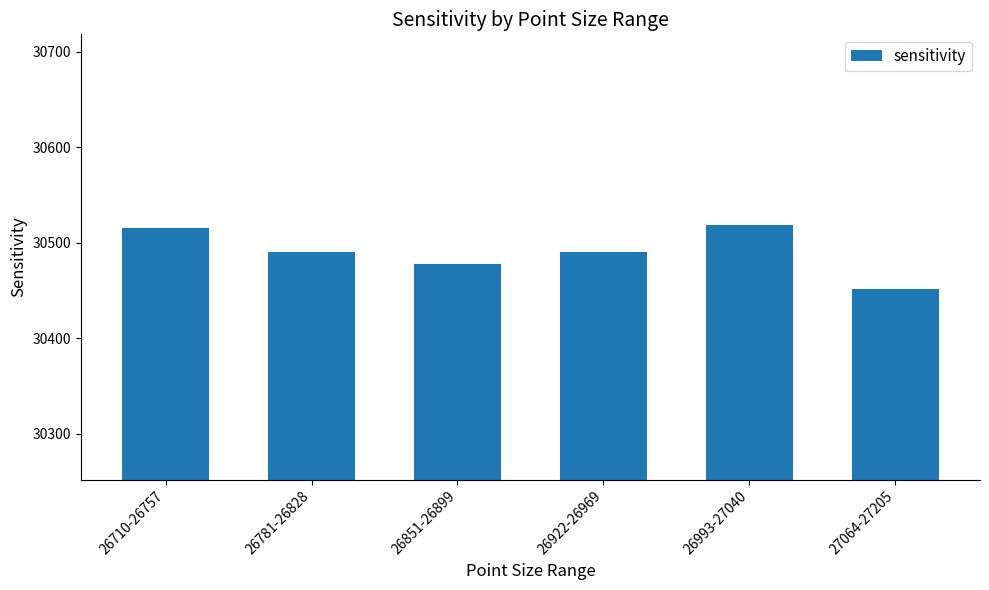

Reading left to right, transcribe all the data shown in this chart.

30515	30490	30478	30490	30518	30452